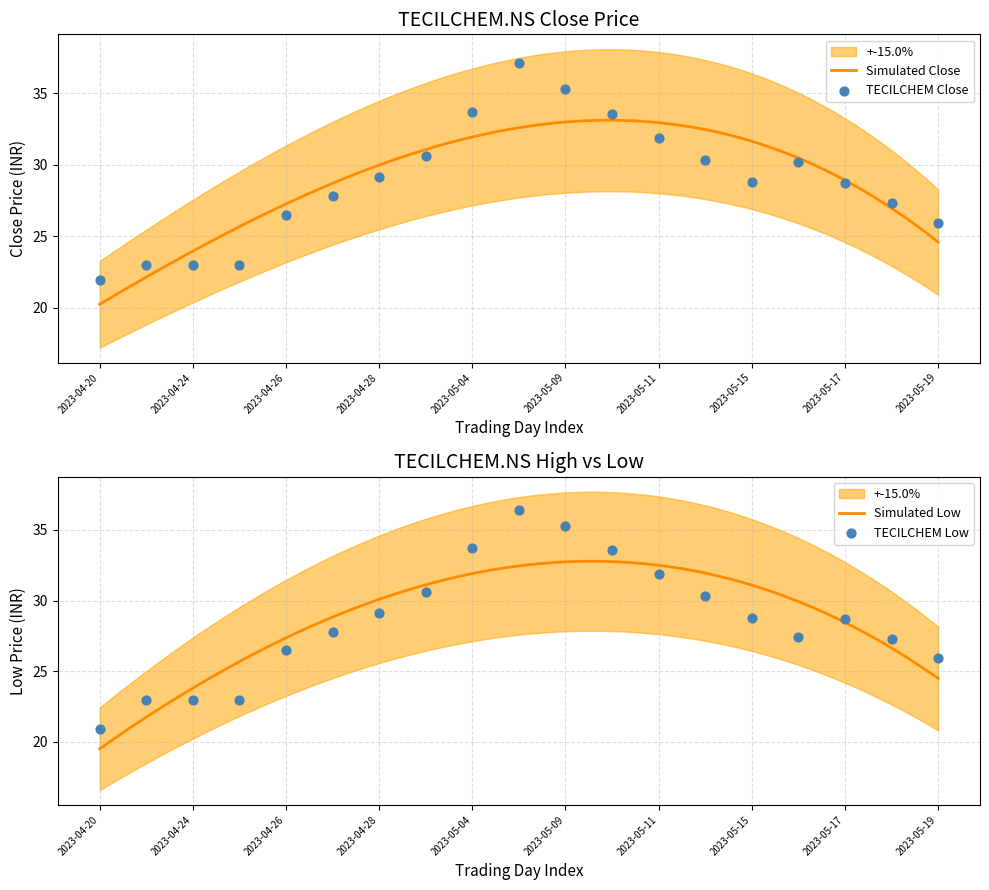

At how many categories does at least one series exceed 35?

2